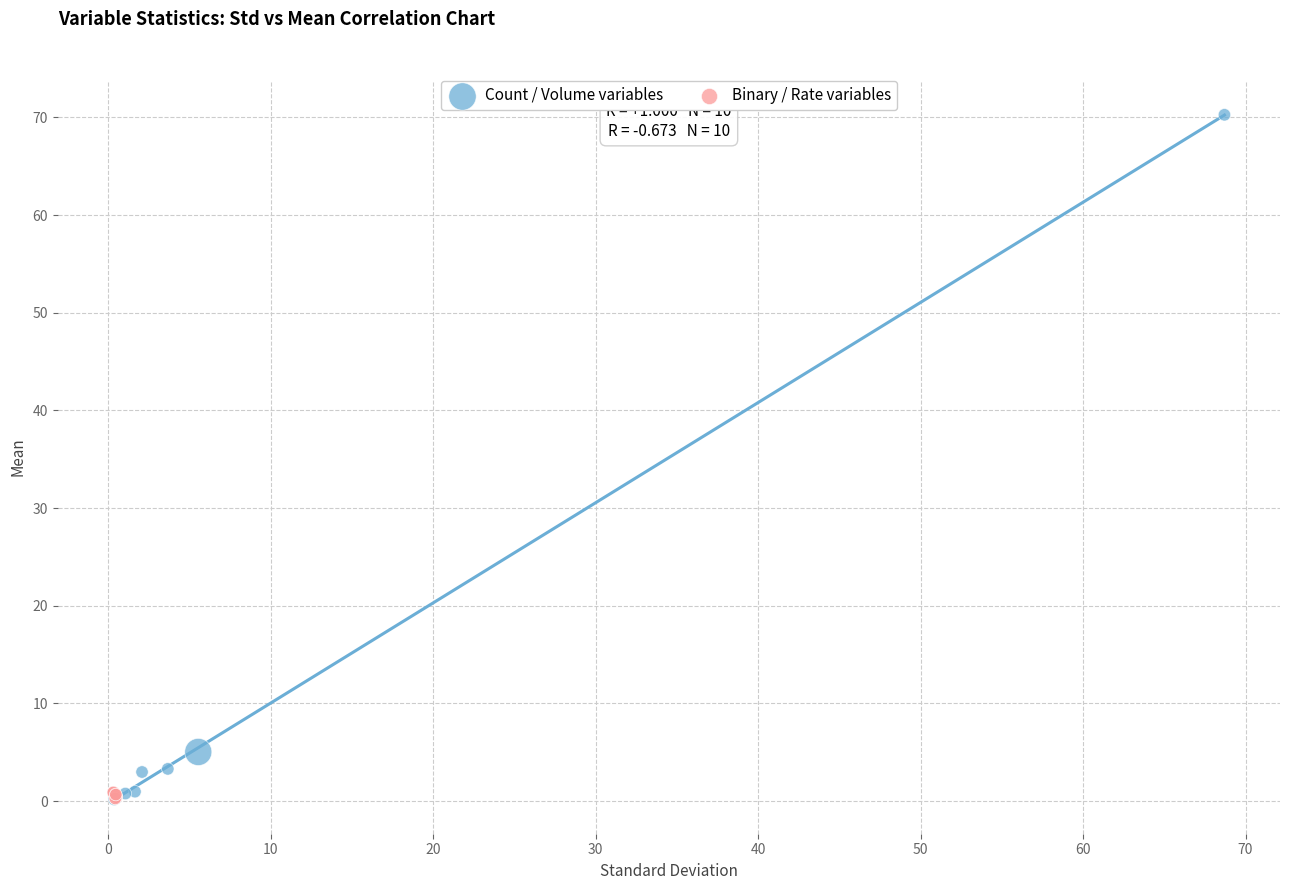

Which series reaches the maximum Y coordinate?

Count / Volume variables